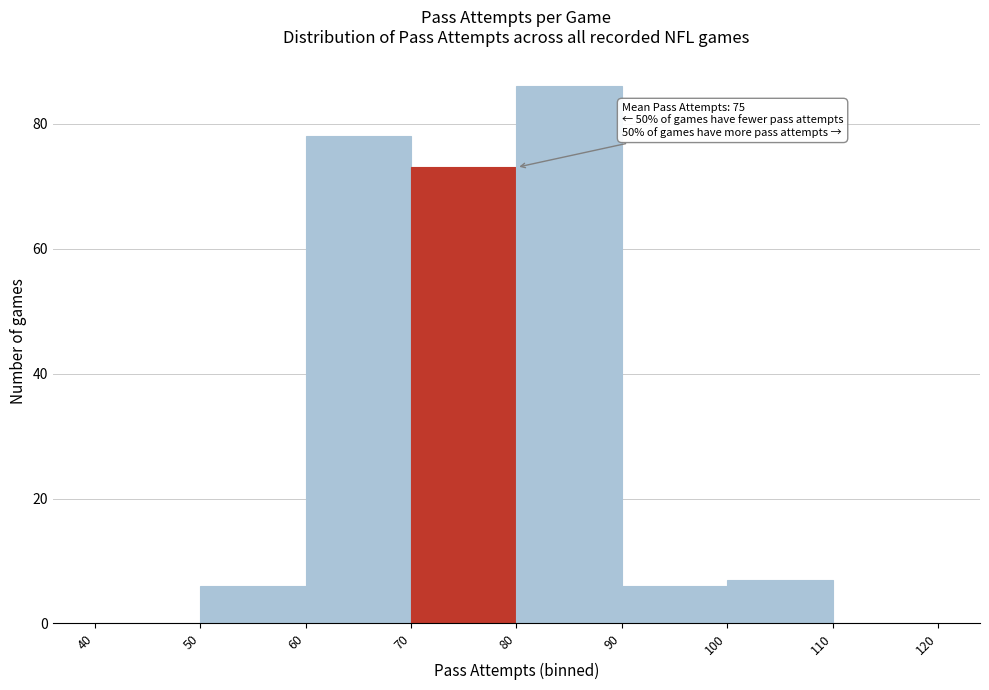

Which range on the x-axis has the tallest bar?

80 to 90